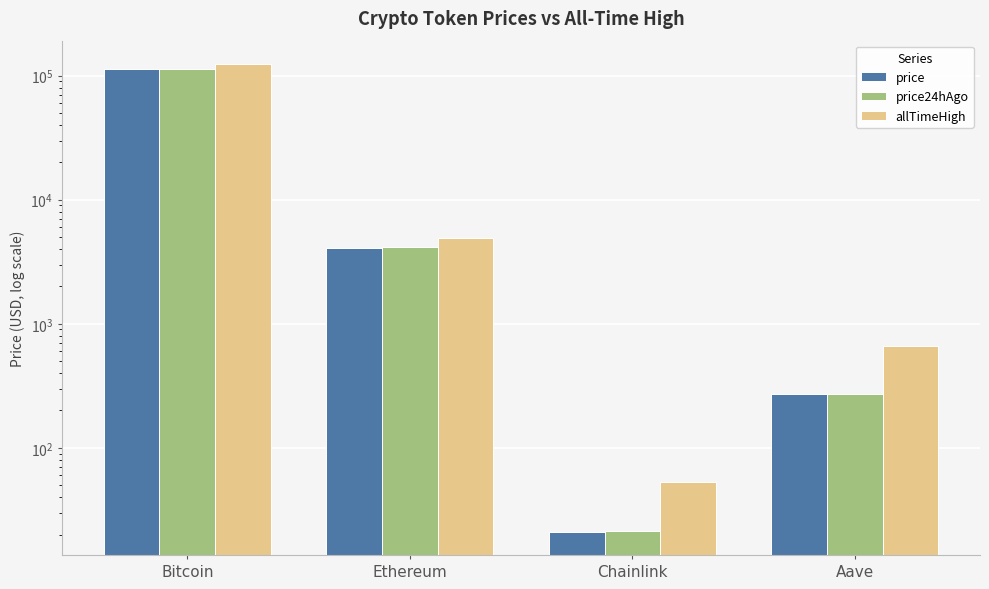

At which label is price closest to 56713?

Ethereum